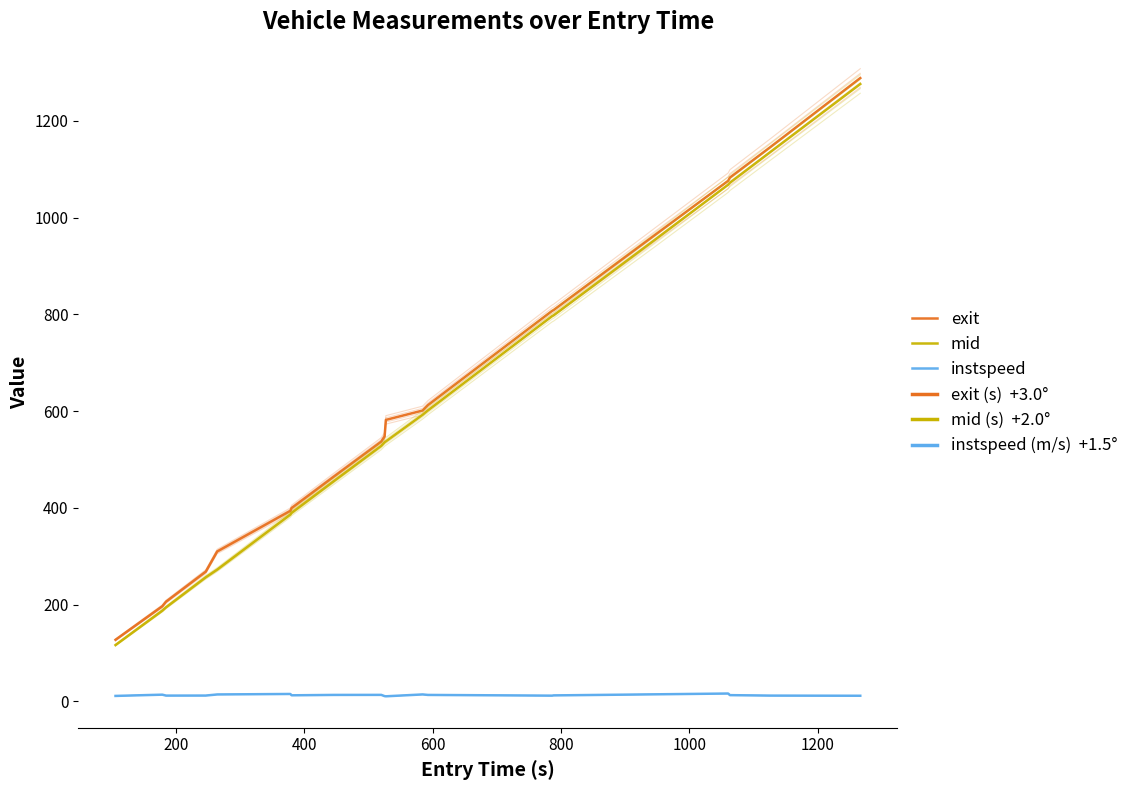

True or false: instspeed and mid cross at least once.

False